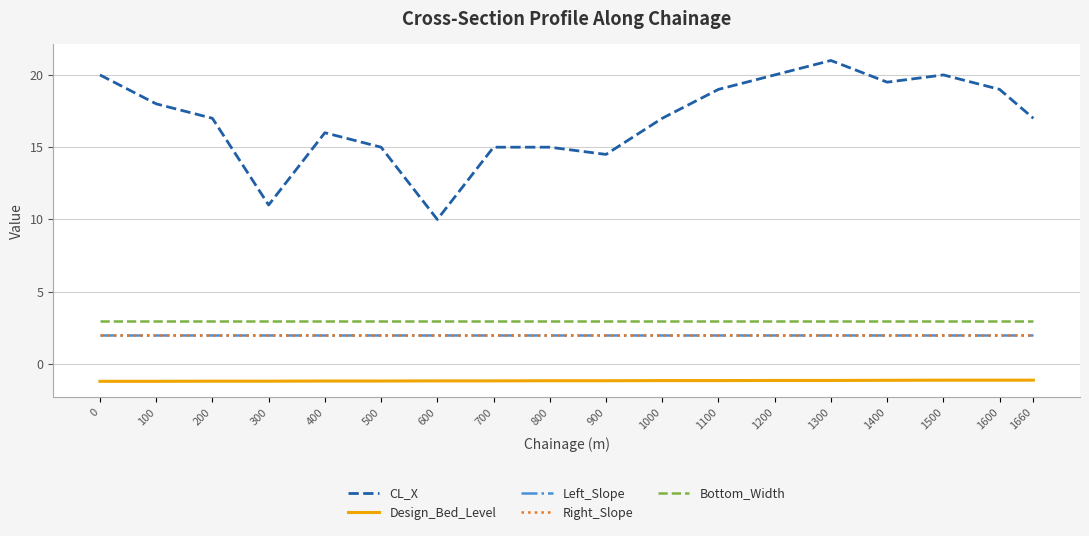

Is this an area chart (filled region under the line)?

No